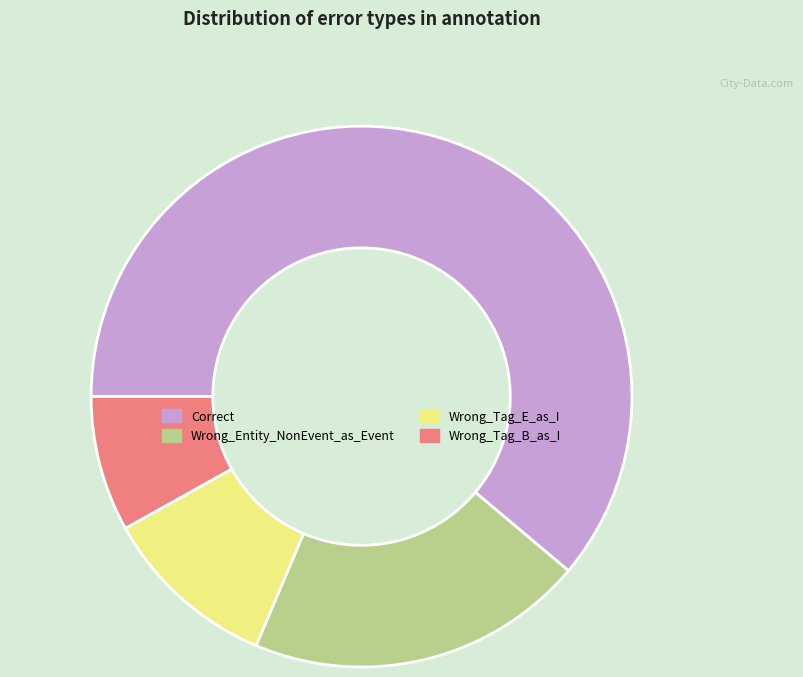

The Wrong_Tag_B_as_I slice represents 2% of the pie. True or false?

False